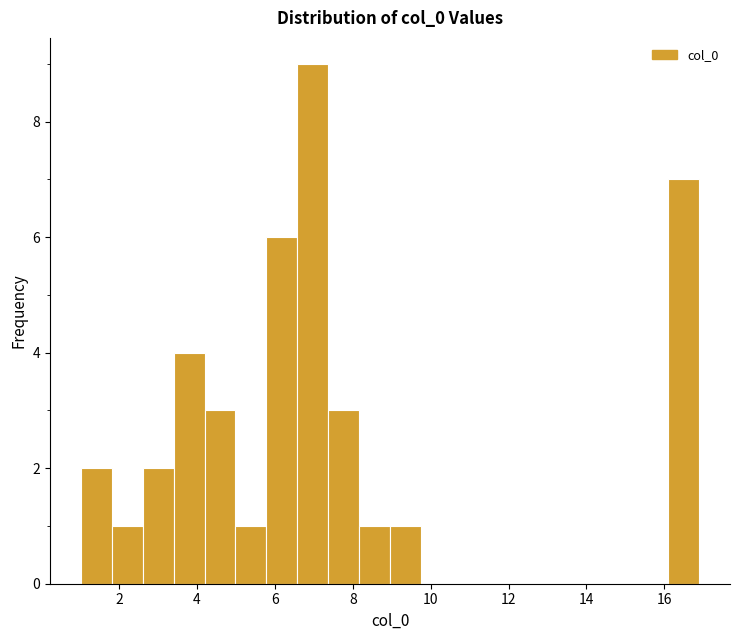

Around what value on the x-axis is the tallest bar? Give the approximate position of its centre, as read against the axis.

7.0